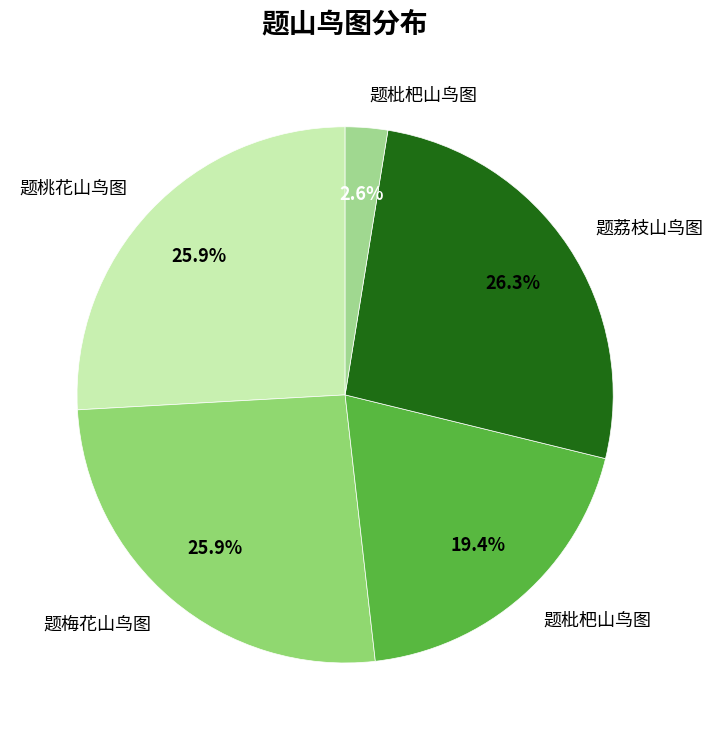

How many segments does this pie chart have?

5